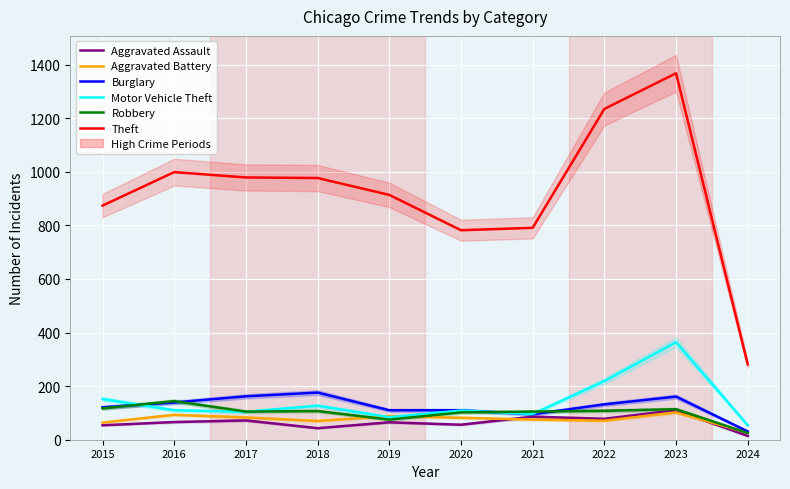

Rank the categories by Aggravated Assault value from highest to lowest.

2023, 2021, 2022, 2017, 2016, 2019, 2020, 2015, 2018, 2024